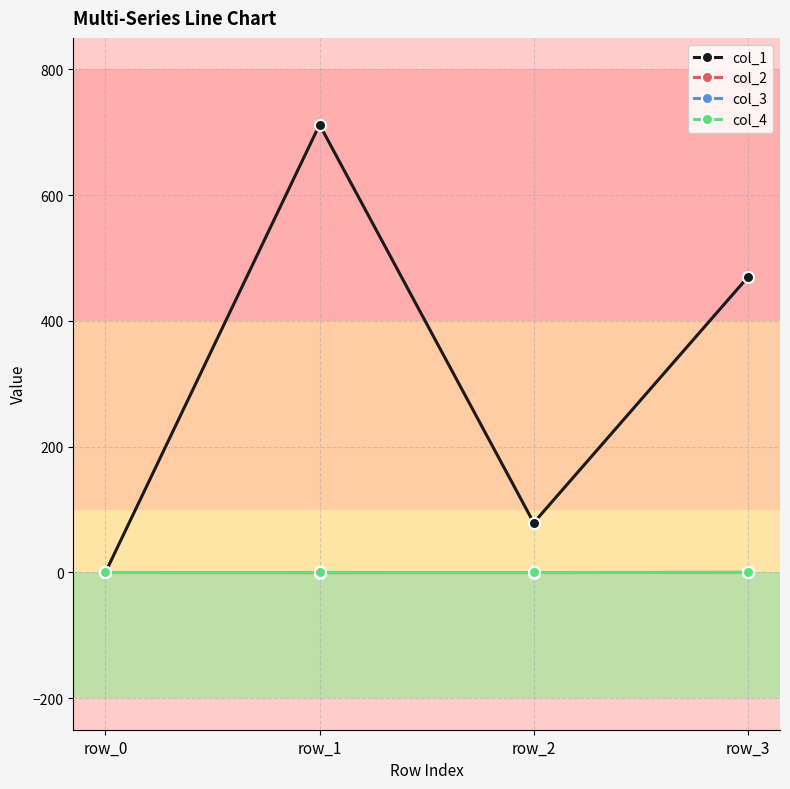

What is the total value across all series at row_1?

711.8